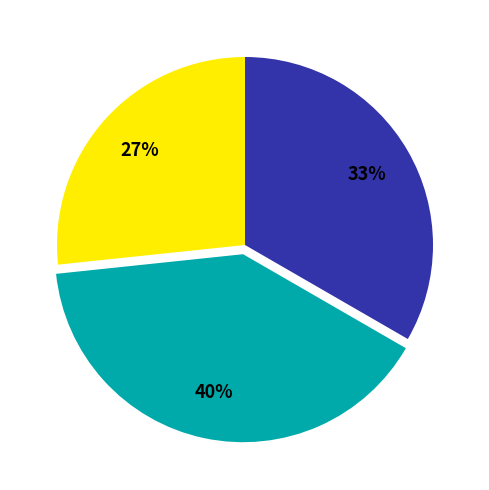

To the nearest percent, what is the difference between the largest and smallest slice percentages?

13%